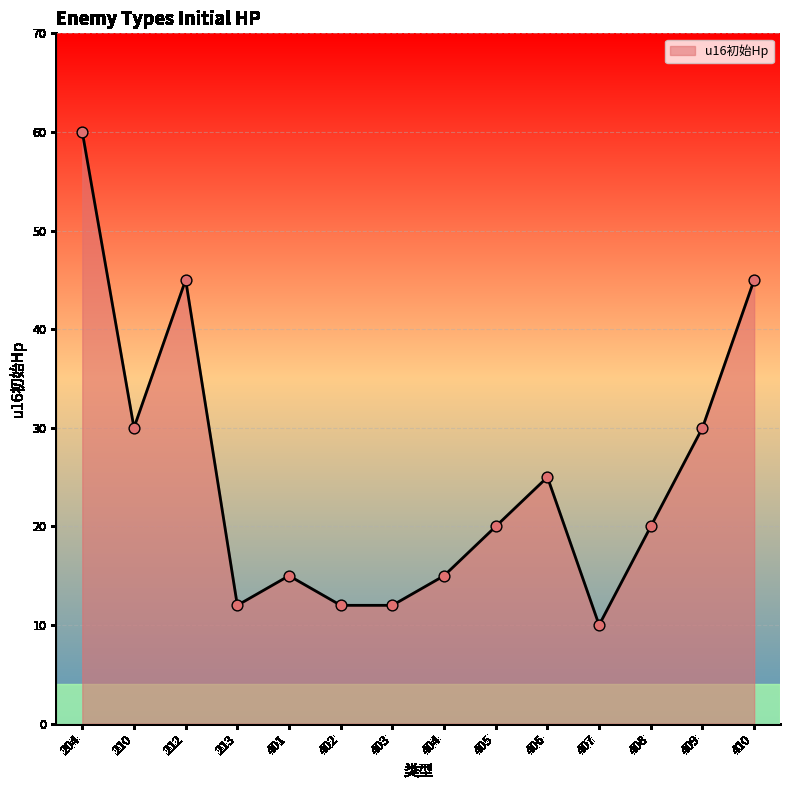

What is the change in value from 407 to 408?

+10